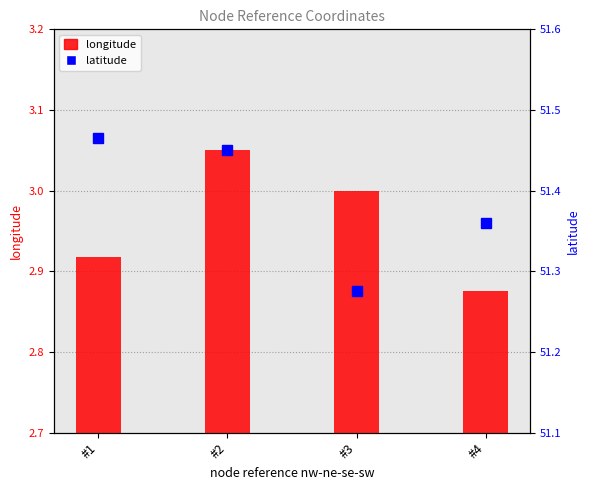

Rank the series at #1 from highest to lowest value.

latitude, longitude